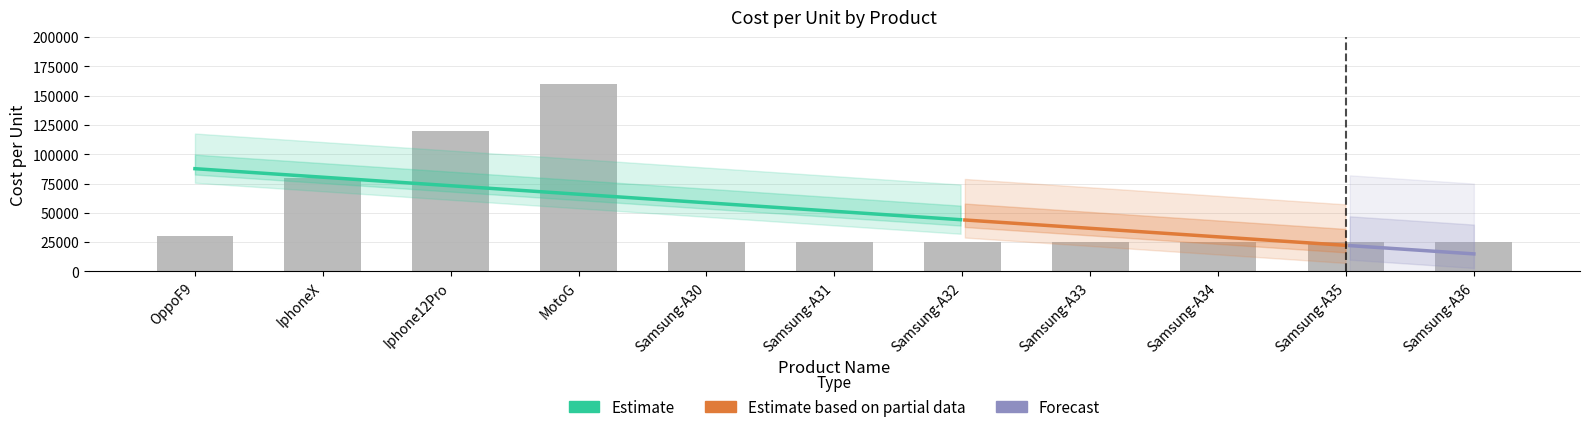

Is it true that the value at MotoG is 160000?

True